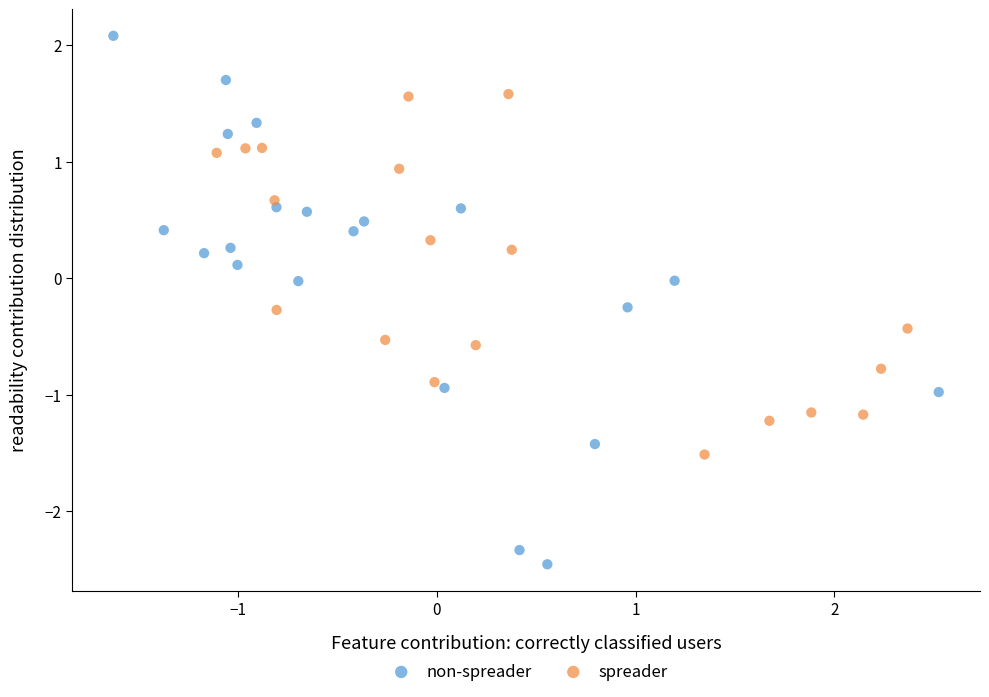

Which series reaches the maximum Y coordinate?

non-spreader